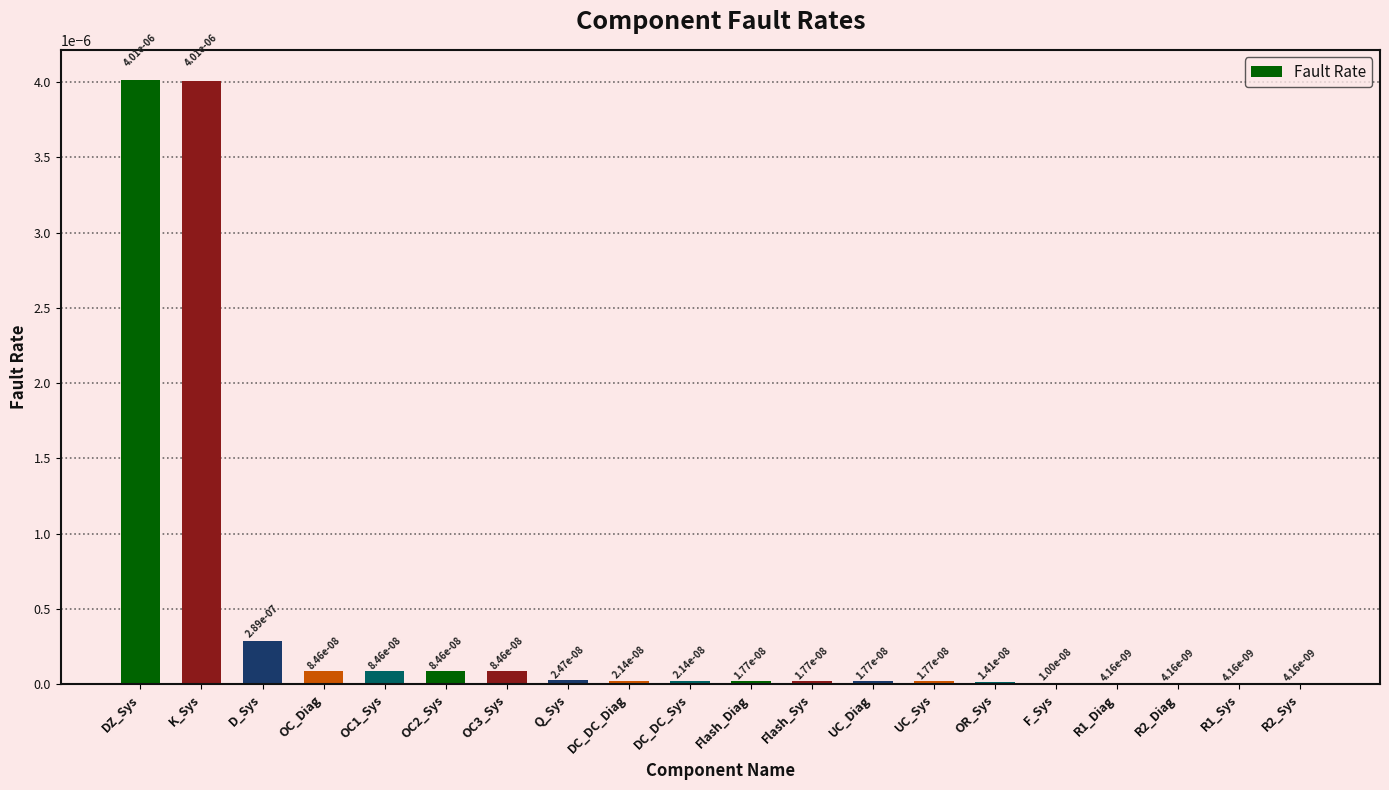

The value at OC3_Sys is 0.0. True or false?

True